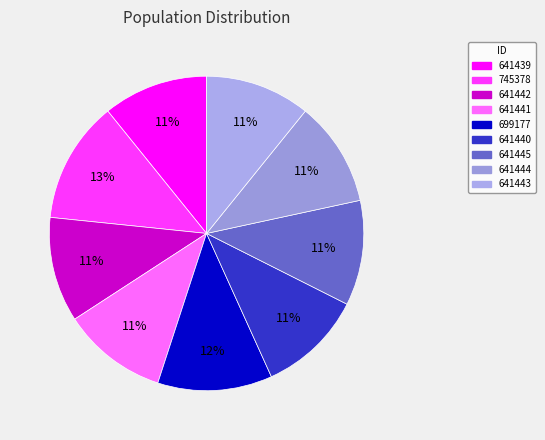

Is it true that 641443 is 11% of the pie?

True